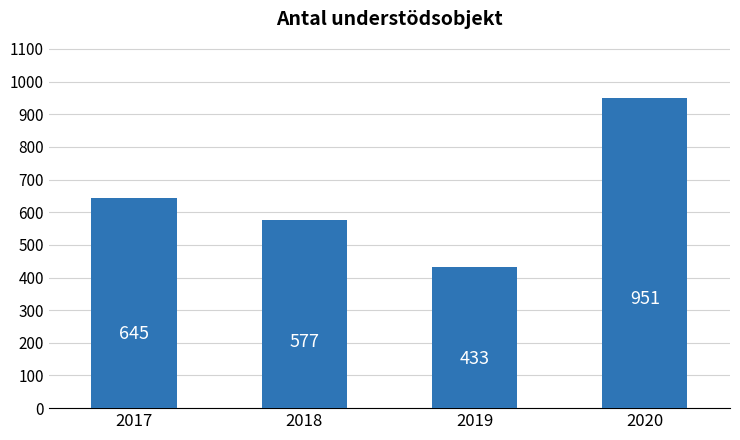

Reading left to right, what are all the values shown in this chart?

645	577	433	951